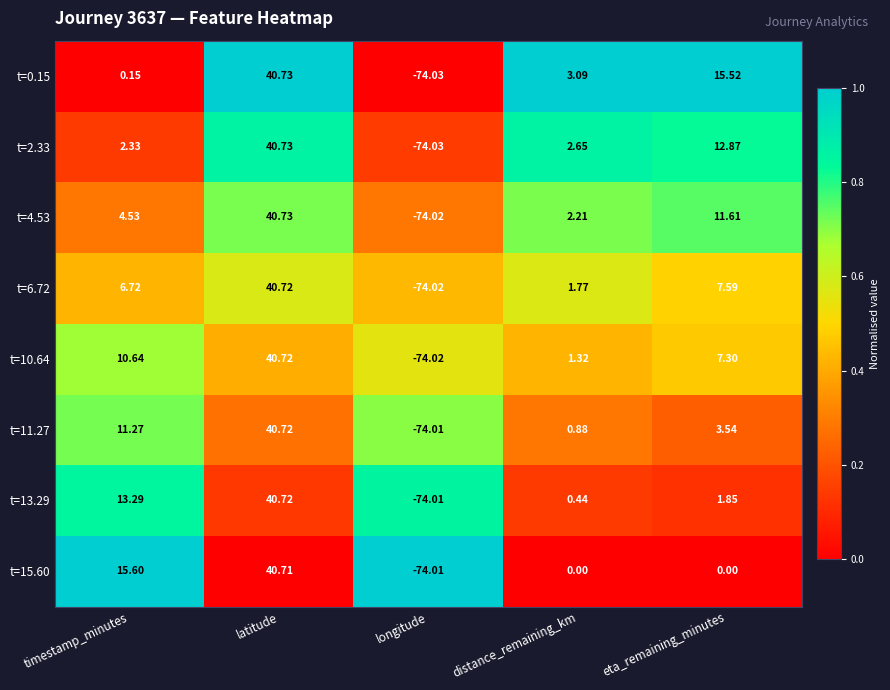

At which category is the sum across all series the highest?

latitude